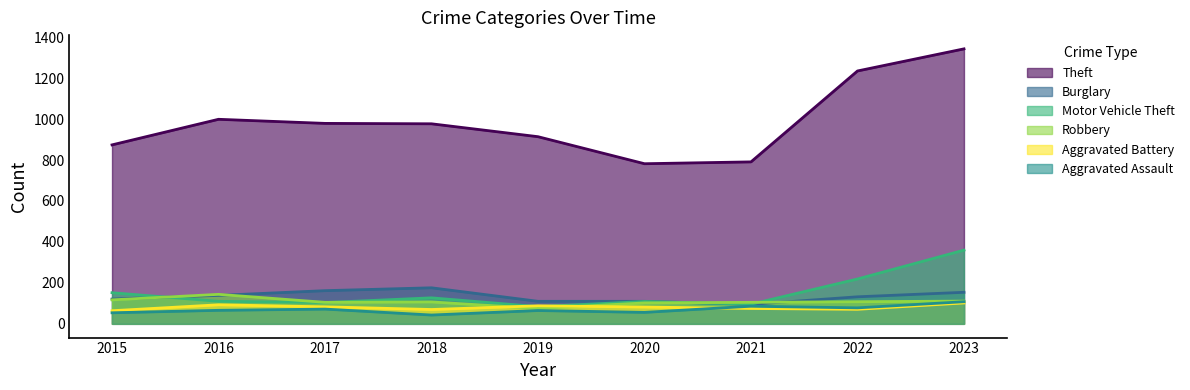

List the labels in order of Theft value, largest first.

2023, 2022, 2016, 2017, 2018, 2019, 2015, 2021, 2020